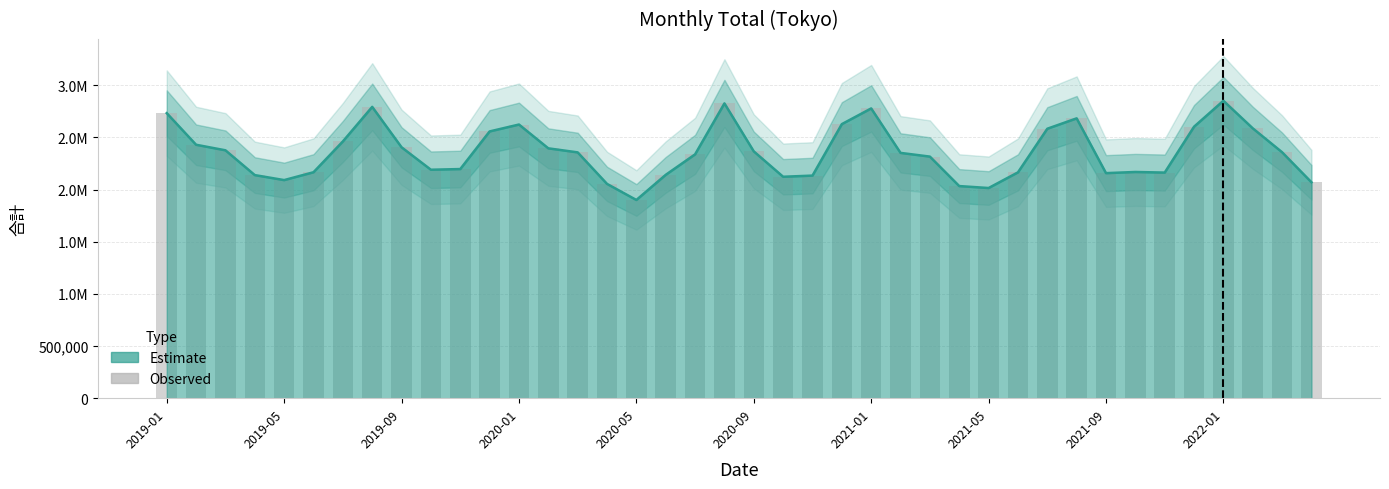

What is the smallest value displayed?

1899775